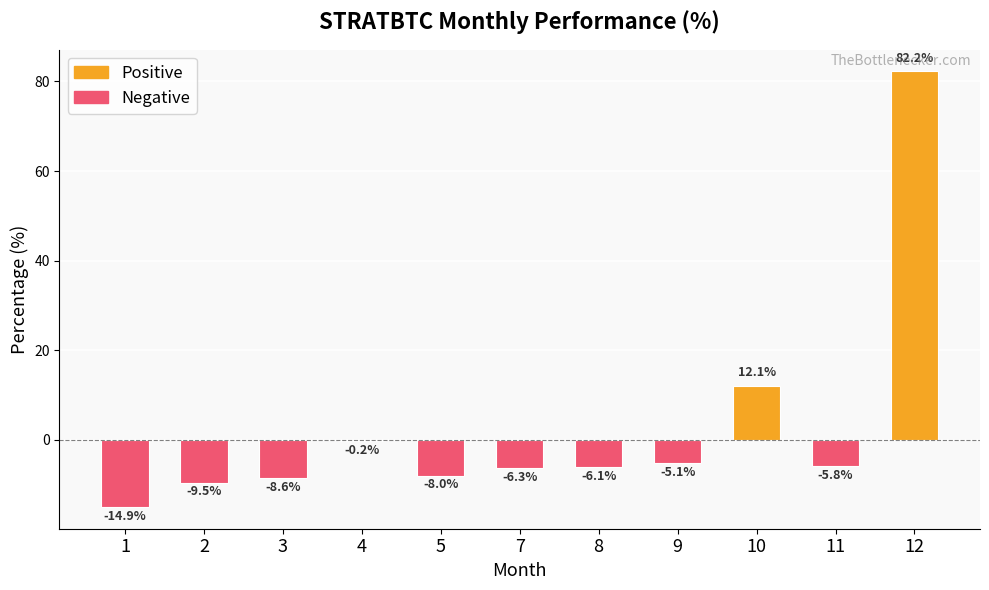

Reading left to right, transcribe all the data shown in this chart.

-14.9	-9.5	-8.6	-0.2	-8.0	-6.3	-6.1	-5.1	12.1	-5.8	82.2